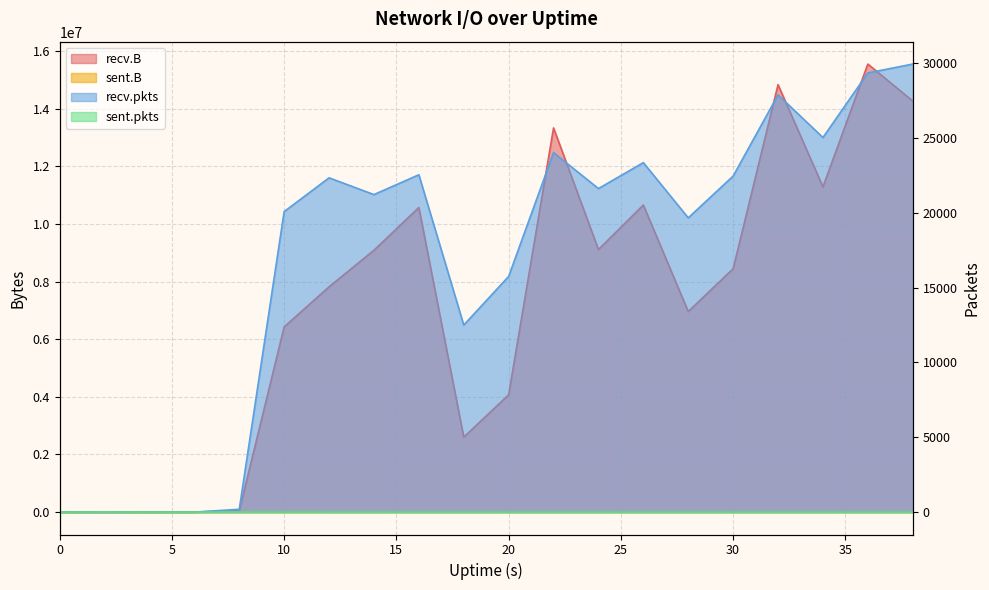

Where is the first local minimum for recv.pkts?

14